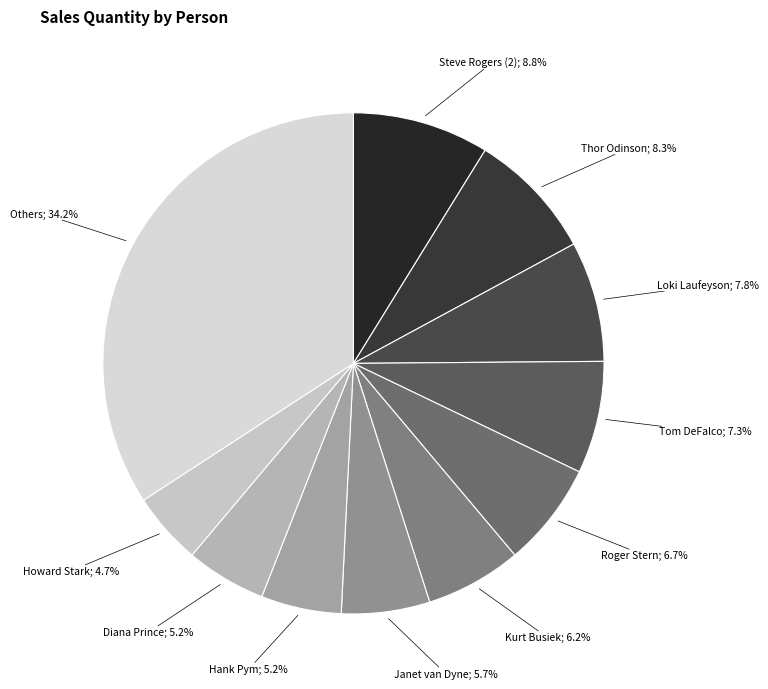

How many segments does this pie chart have?

11